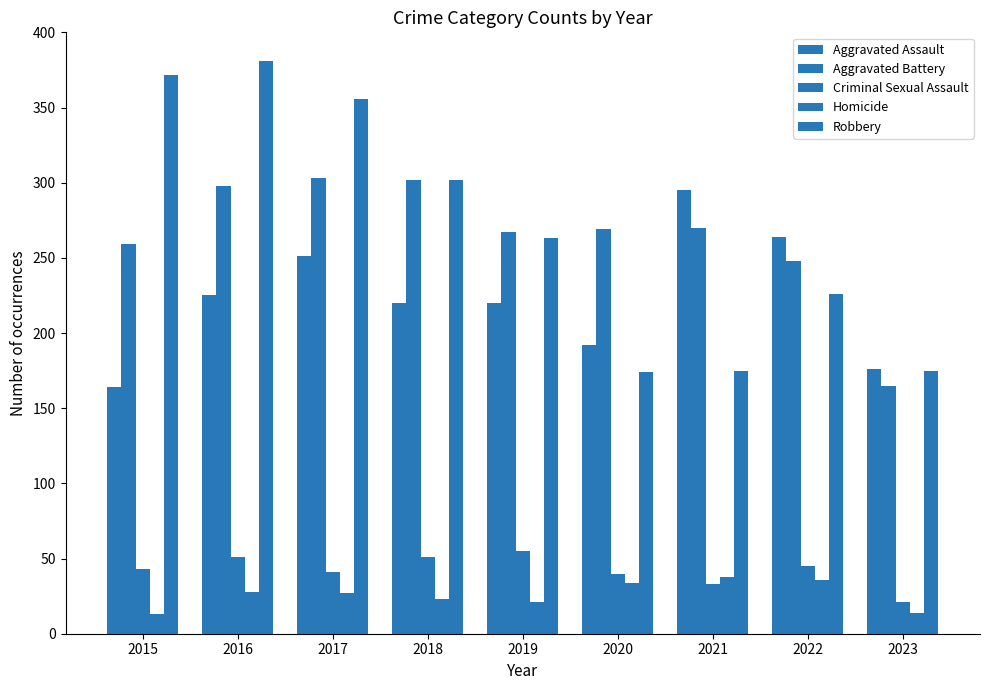

How many bars are there in total?

45